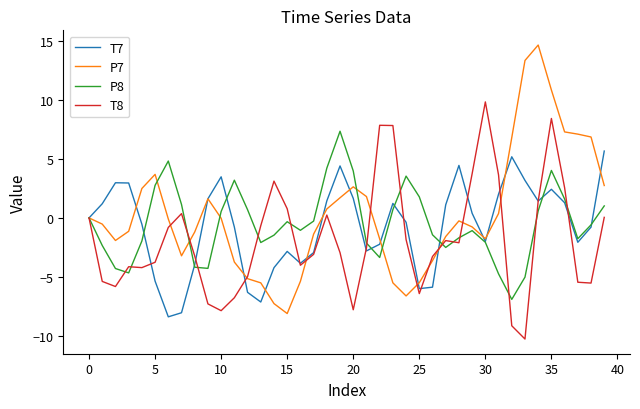

Which series has the widest spread of values?

P7